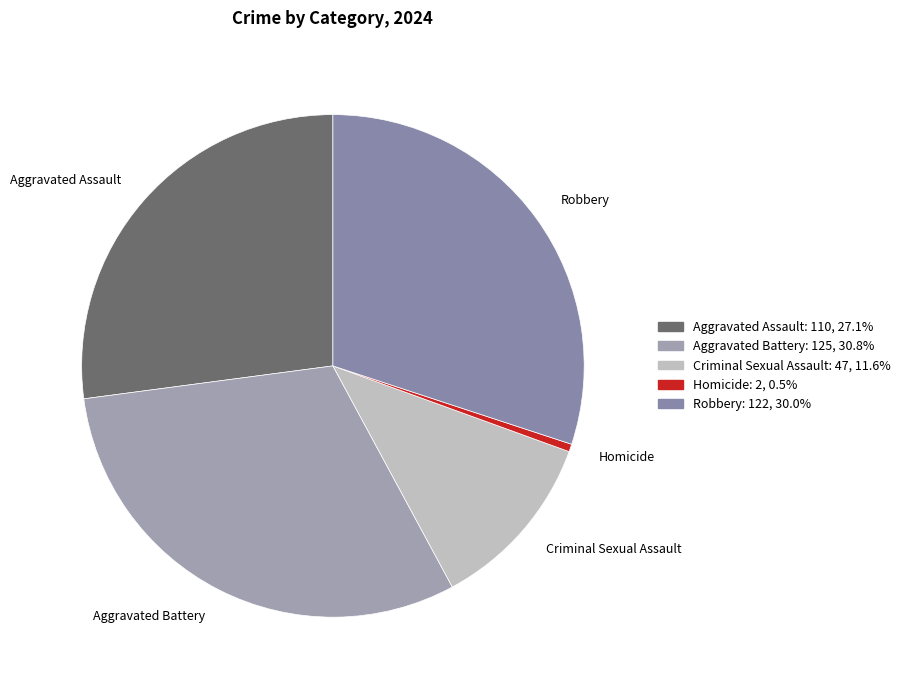

What is the ratio of the value at Aggravated Assault to the value at Criminal Sexual Assault?

2.3